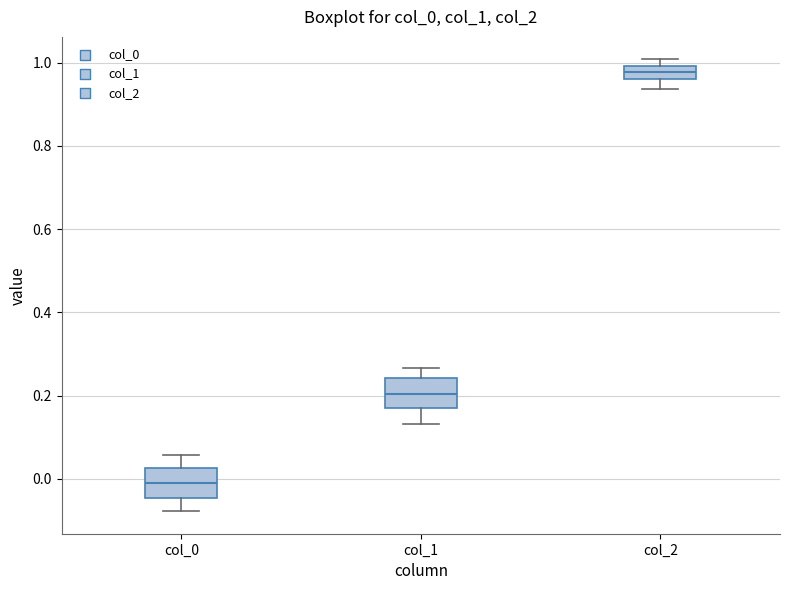

Reading left to right, transcribe this box plot: for each box, give where its median line is, the range the box spans, and where its two whiskers end, as read against the y-axis. The values are not printed on the chart, so give them approximately, as read against the axis.

col_0: median 0.00, box -0.04 to 0.02, whiskers -0.08 to 0.06
col_1: median 0.20, box 0.18 to 0.24, whiskers 0.14 to 0.26
col_2: median 0.98, box 0.96 to 1.00, whiskers 0.94 to 1.00 (just above the box's upper edge)